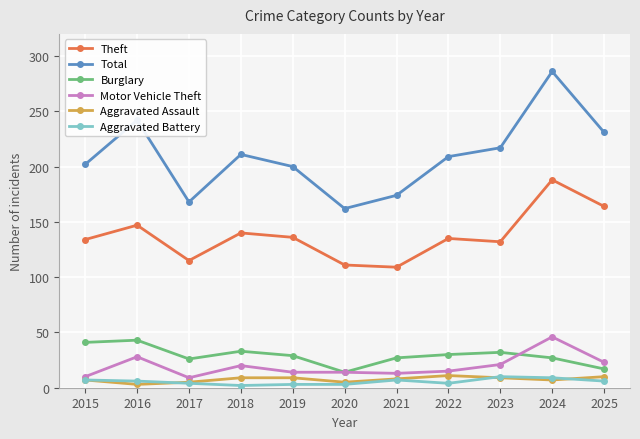

Which series has the largest range (max minus min)?

Total